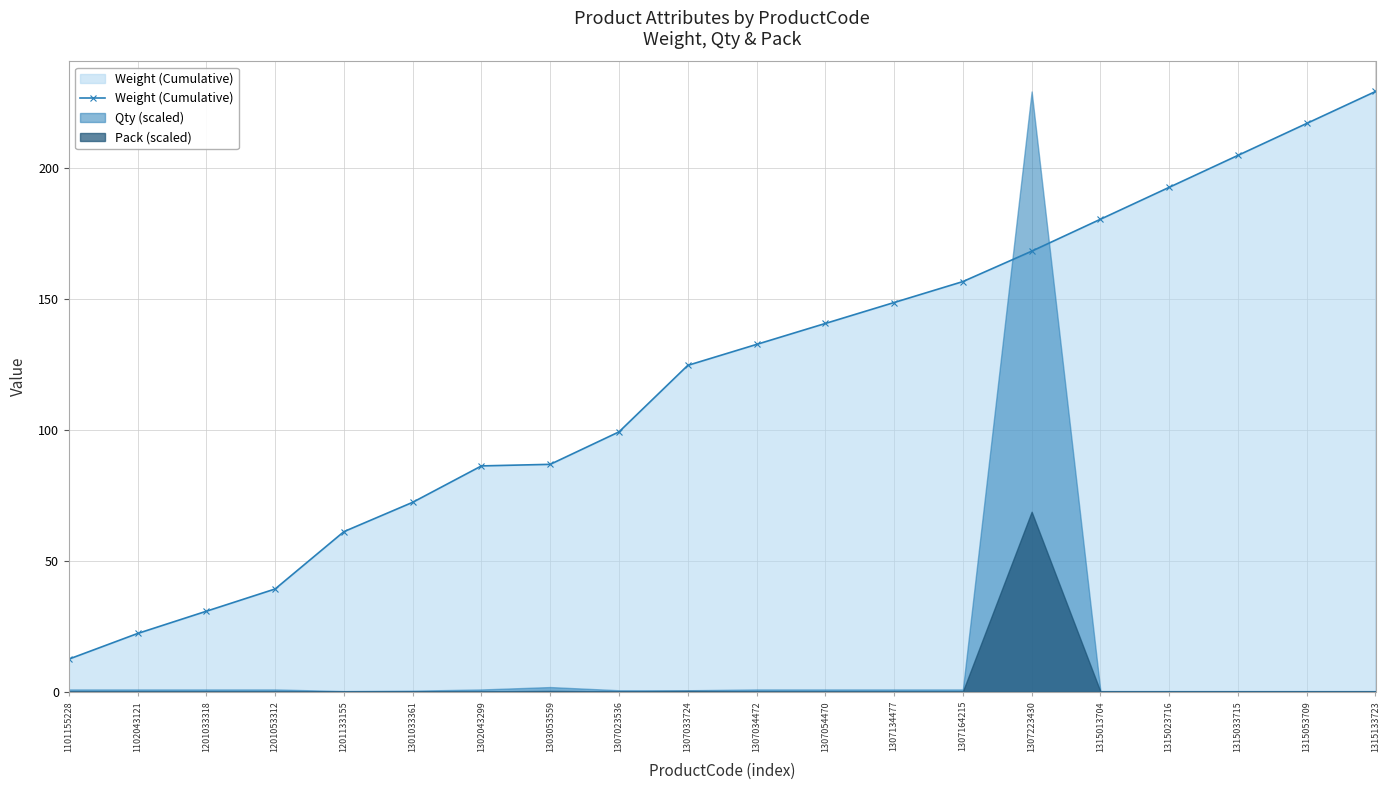

Reading right to left, what are all the values shown in this chart?

229.3	217.1	204.9	192.7	180.5	168.3	156.7	148.7	140.7	132.7	124.7	99.3	86.9	86.3	72.4	61.2	39.3	30.8	22.3	12.5